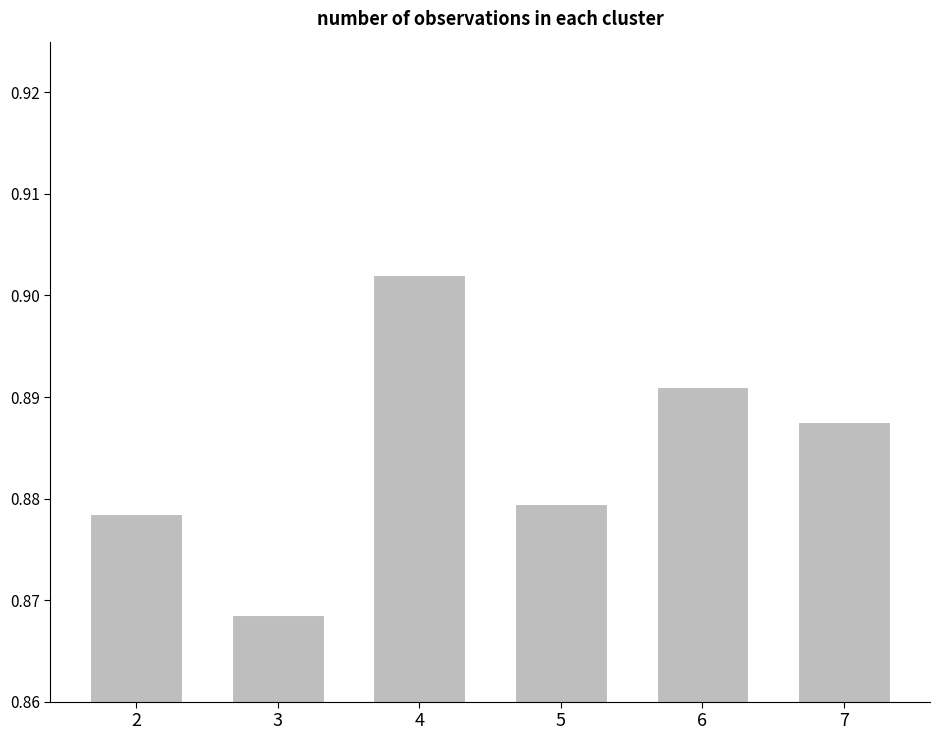

Does the chart contain stacked bars?

No